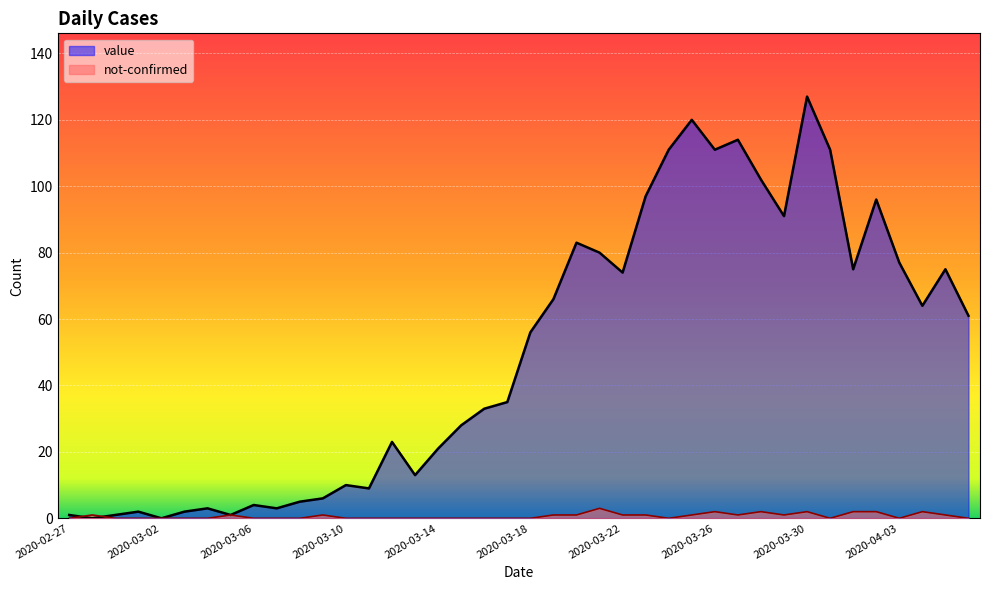

What is the difference between the value values at 2020-03-28 and 2020-03-01?

100